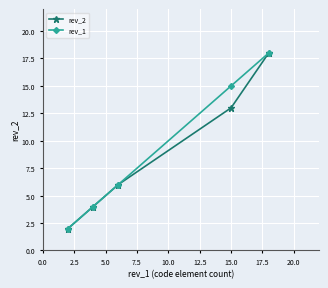

Reading left to right, extract all data points from this chart.

rev_2: 2	4	6	13	18
rev_1: 2	4	6	15	18